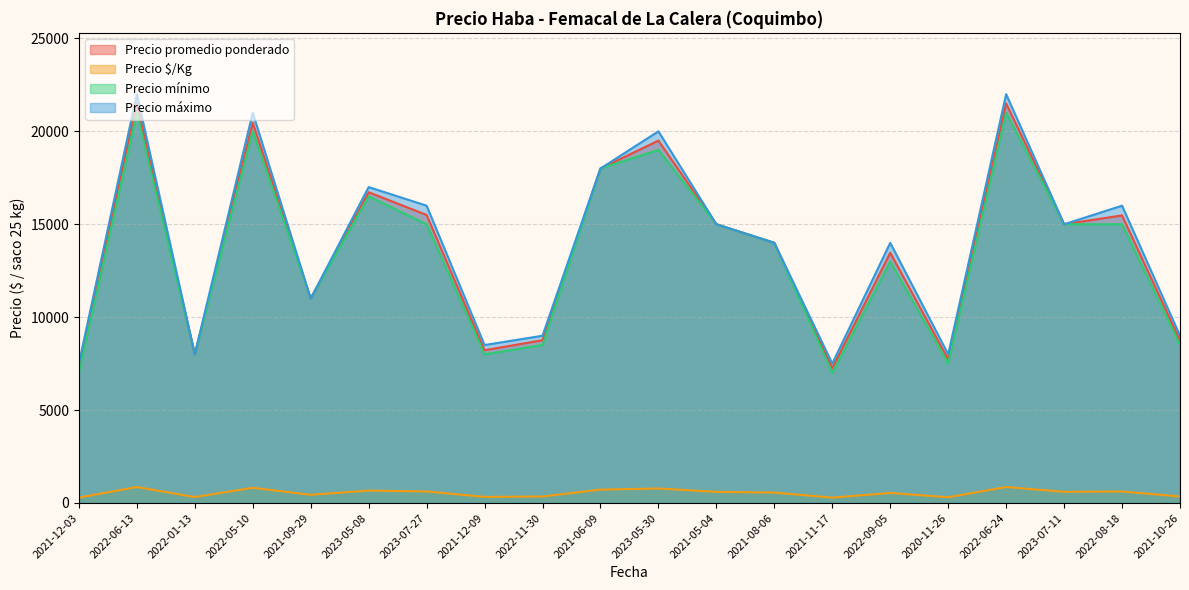

Rank the categories by Precio máximo value from lowest to highest.

2021-12-03, 2021-11-17, 2022-01-13, 2020-11-26, 2021-12-09, 2022-11-30, 2021-10-26, 2021-09-29, 2021-08-06, 2022-09-05, 2021-05-04, 2023-07-11, 2023-07-27, 2022-08-18, 2023-05-08, 2021-06-09, 2023-05-30, 2022-05-10, 2022-06-13, 2022-06-24